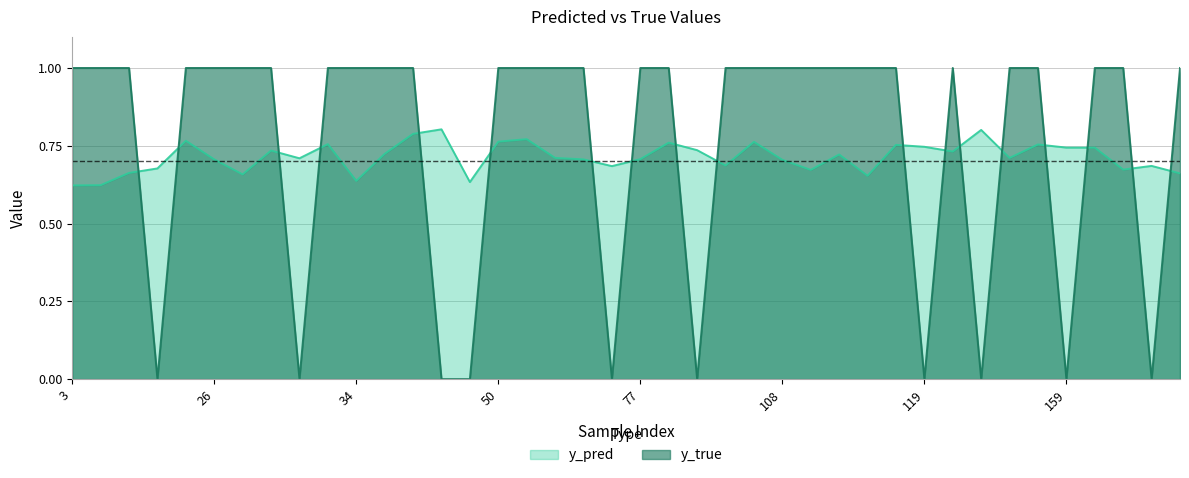

At which label is y_true closest to 0?

49